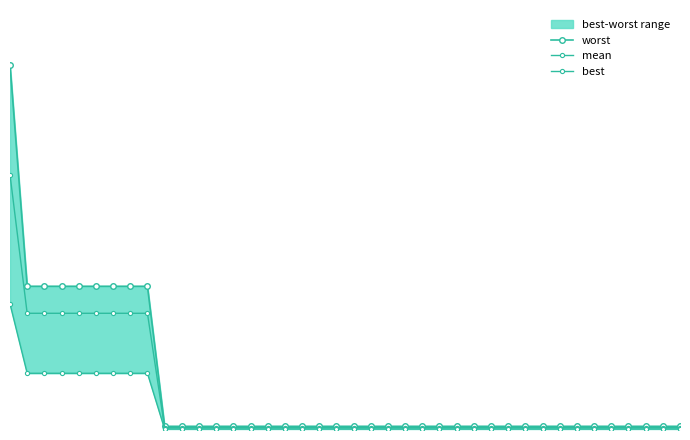

True or false: best has more than 1 interior local peaks.

False